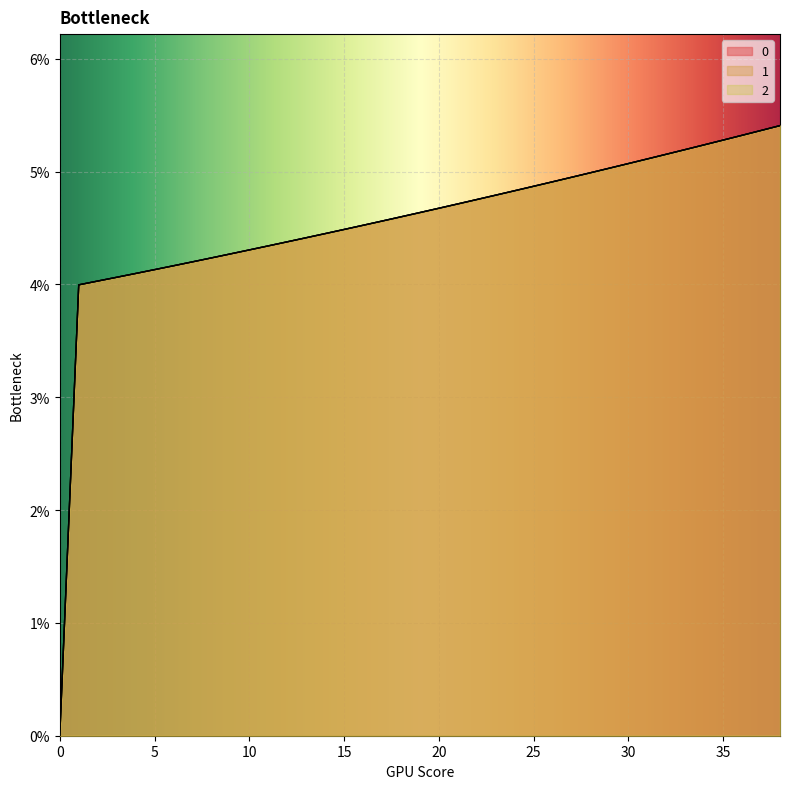

How many series are shown in this chart?

3